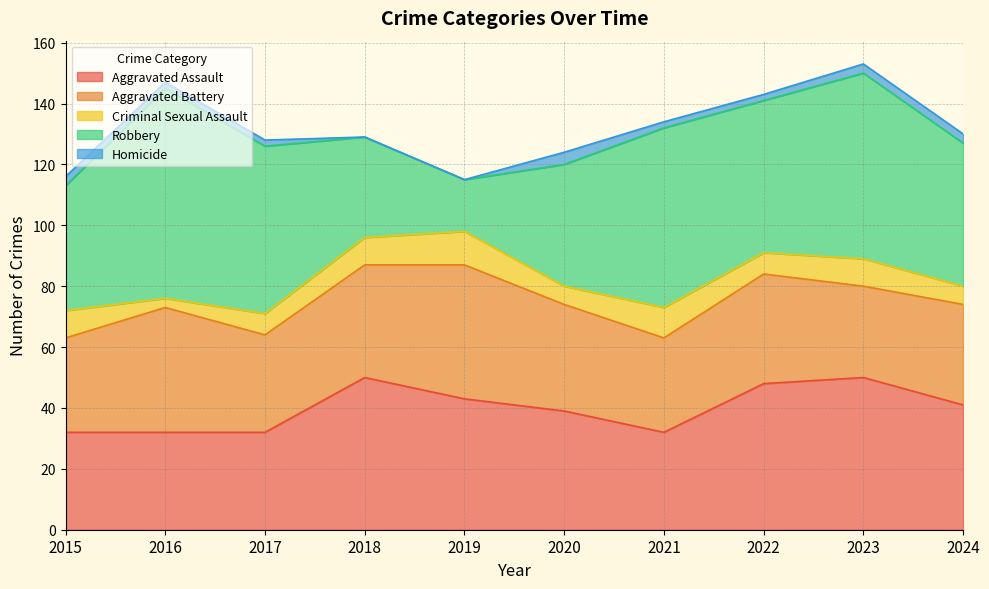

Which has a higher value, 2023 or 2021?

2023